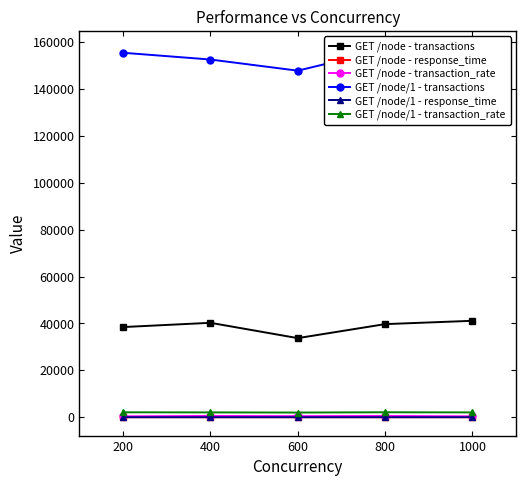

What is the smallest value displayed?

0.1